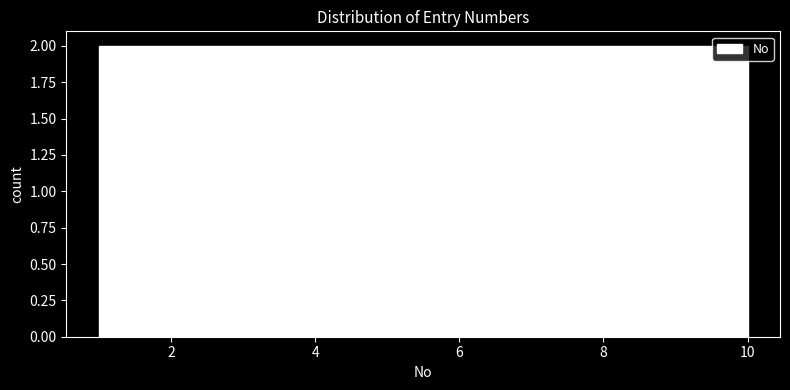

Reading left to right, transcribe this chart: for each bar, give the range it covers on the x-axis and its height. The values are not printed on the chart, so give them approximately, as read against the axis.

1.0 to 2.8: 2
2.8 to 4.6: 2
4.6 to 6.4: 2
6.4 to 8.2: 2
8.2 to 10.0: 2